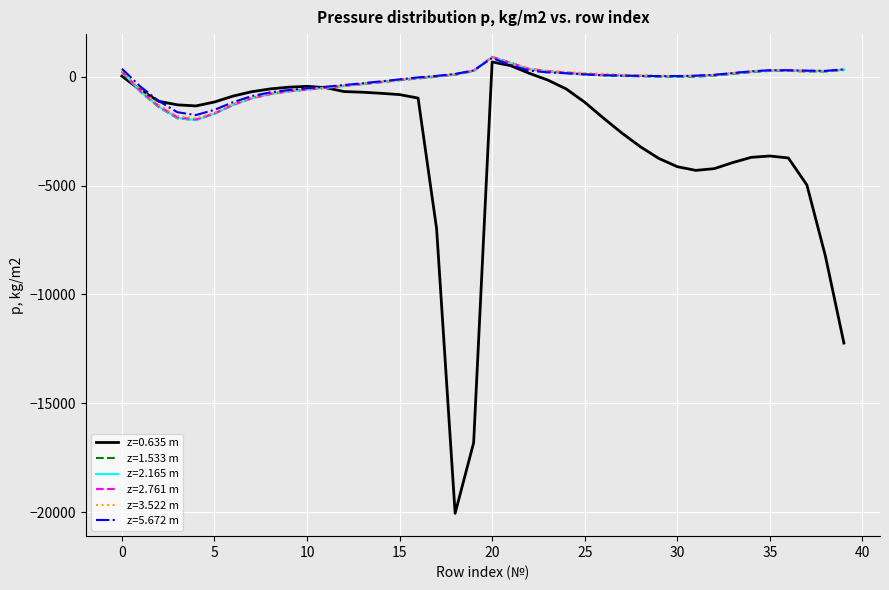

Which series has the widest spread of values?

z=0.635 m